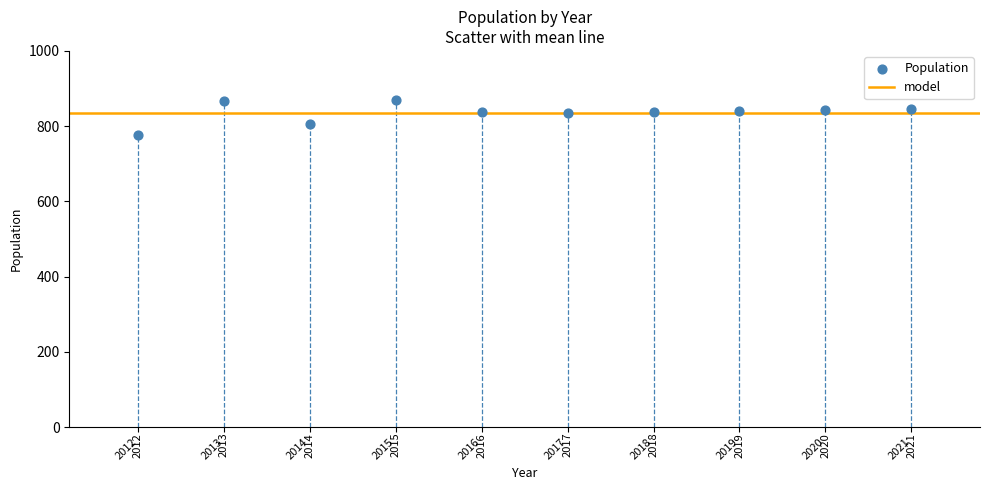

What Y value in the scatter plot is closest to 823?

836